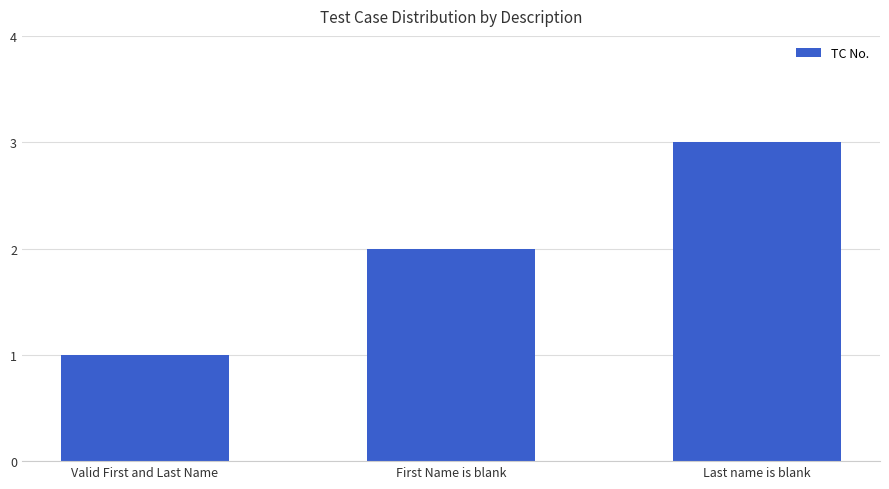

Where is the data nearest to the value 2?

First Name is blank